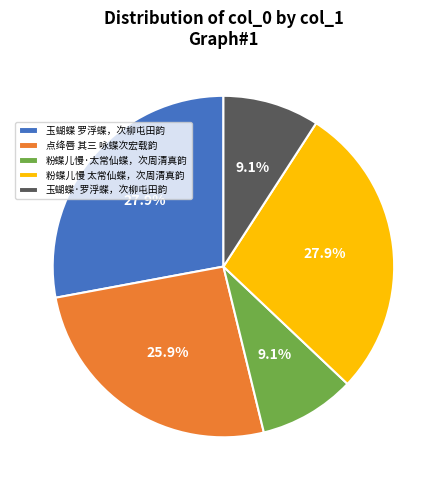

Is there a majority slice in this chart?

No